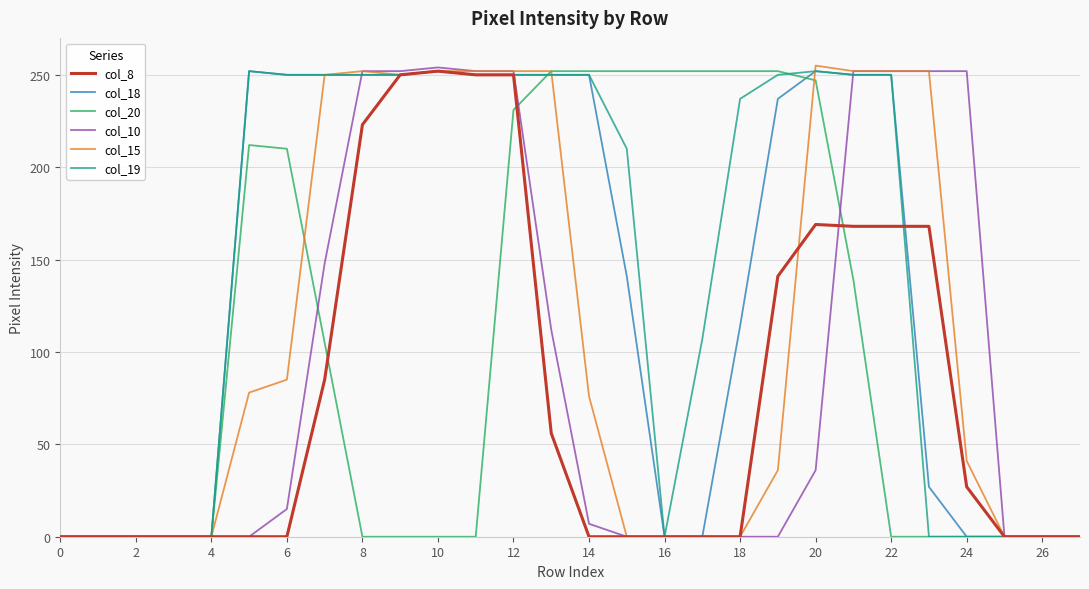

What are all the series names shown in the legend?

col_8, col_18, col_20, col_10, col_15, col_19